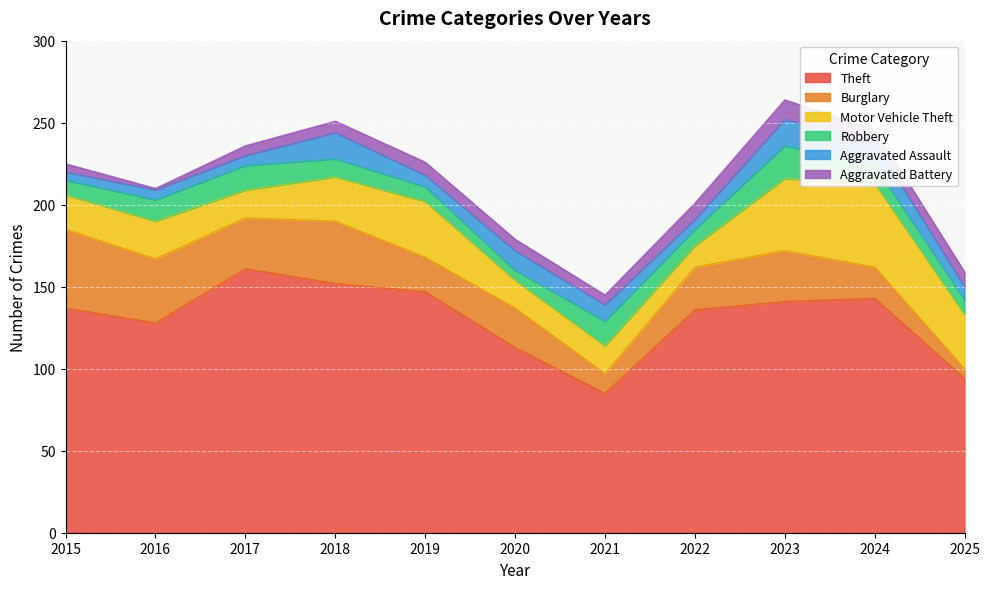

What is the value of the Robbery point at the 1st from the left?

9